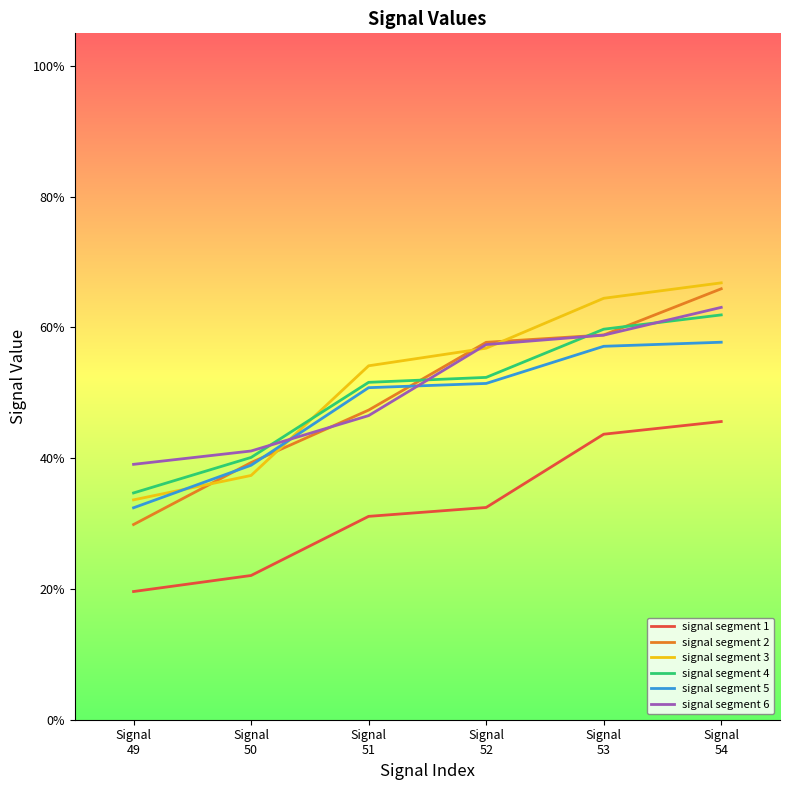

True or false: signal segment 4 has more than 2 points higher than both neighbors.

False